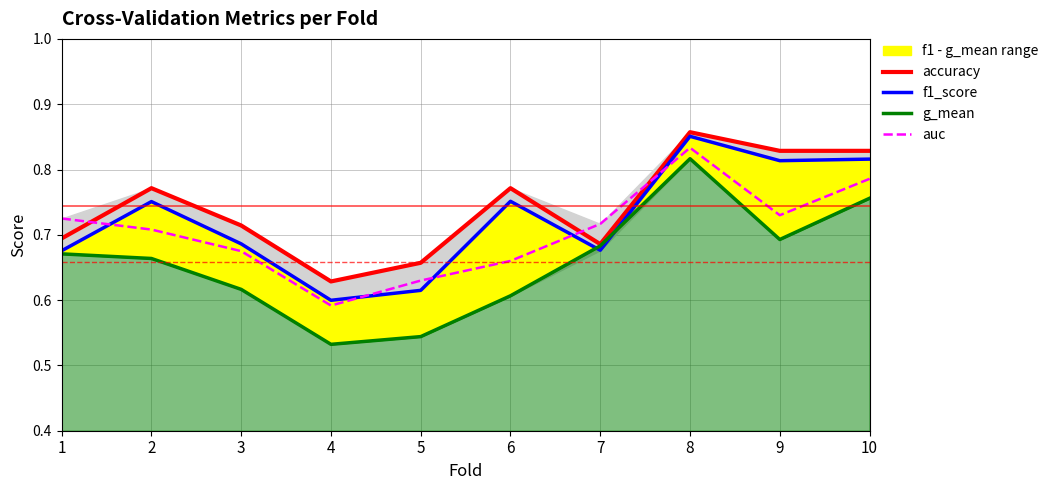

The auc series shows 0.5 at 2. True or false?

False